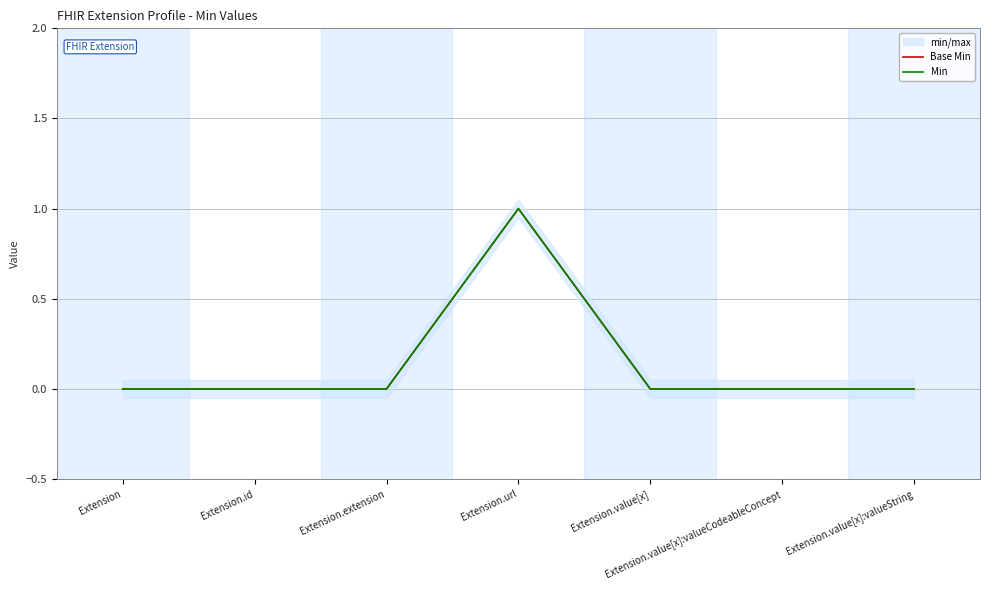

What is the sum of all Base Min values?

1